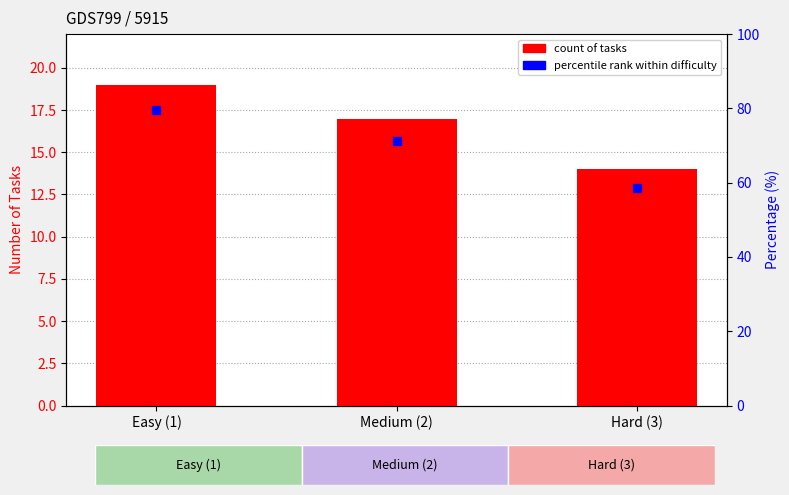

How many values are below 17?

1